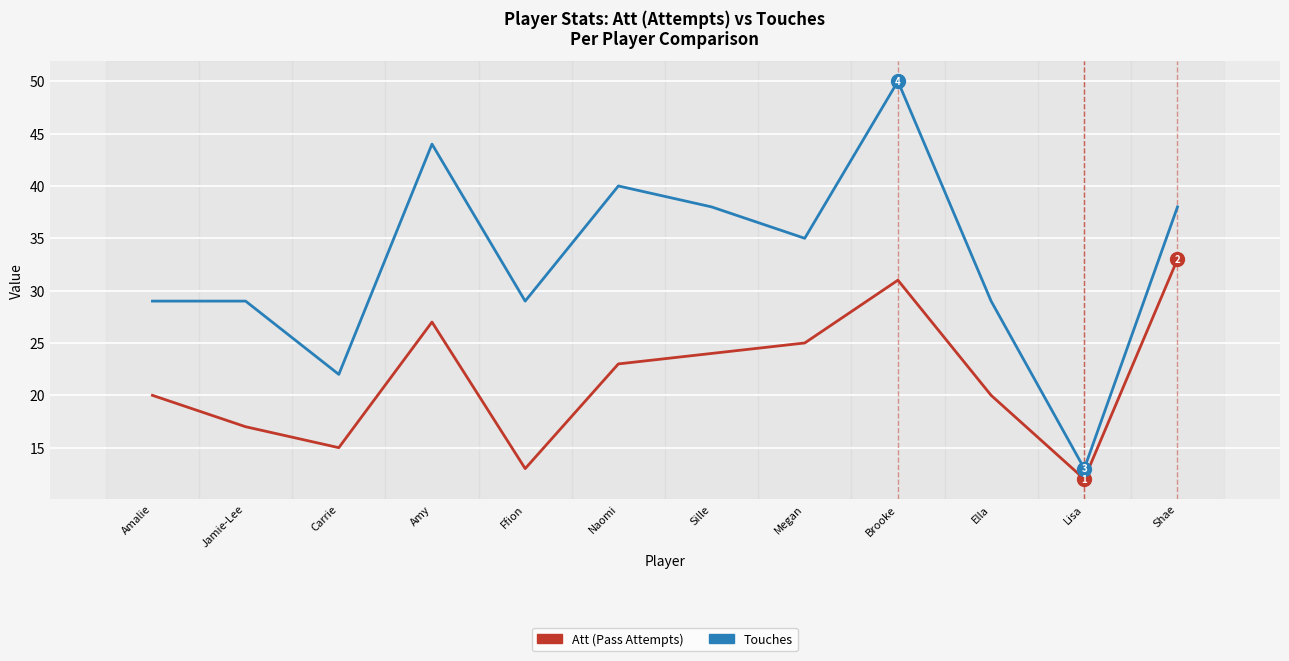

What is the total value across all series at Sille?

62